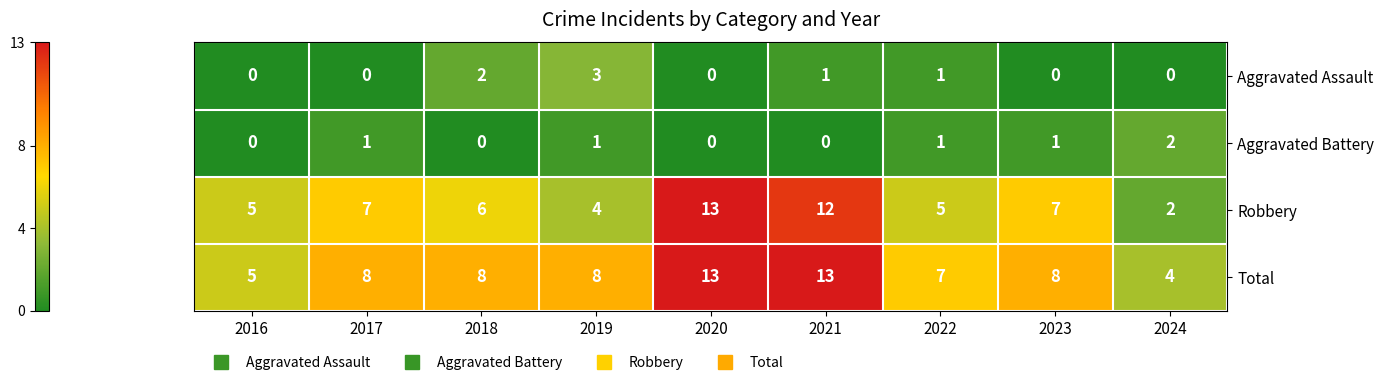

What is the maximum value for Robbery?

13